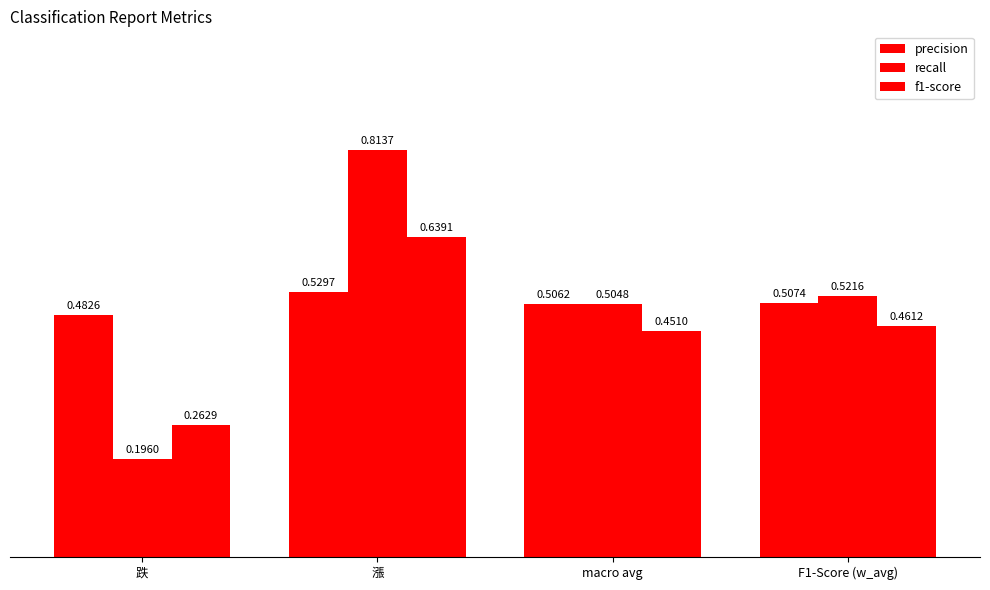

The recall series shows 0.5 at macro avg. True or false?

True